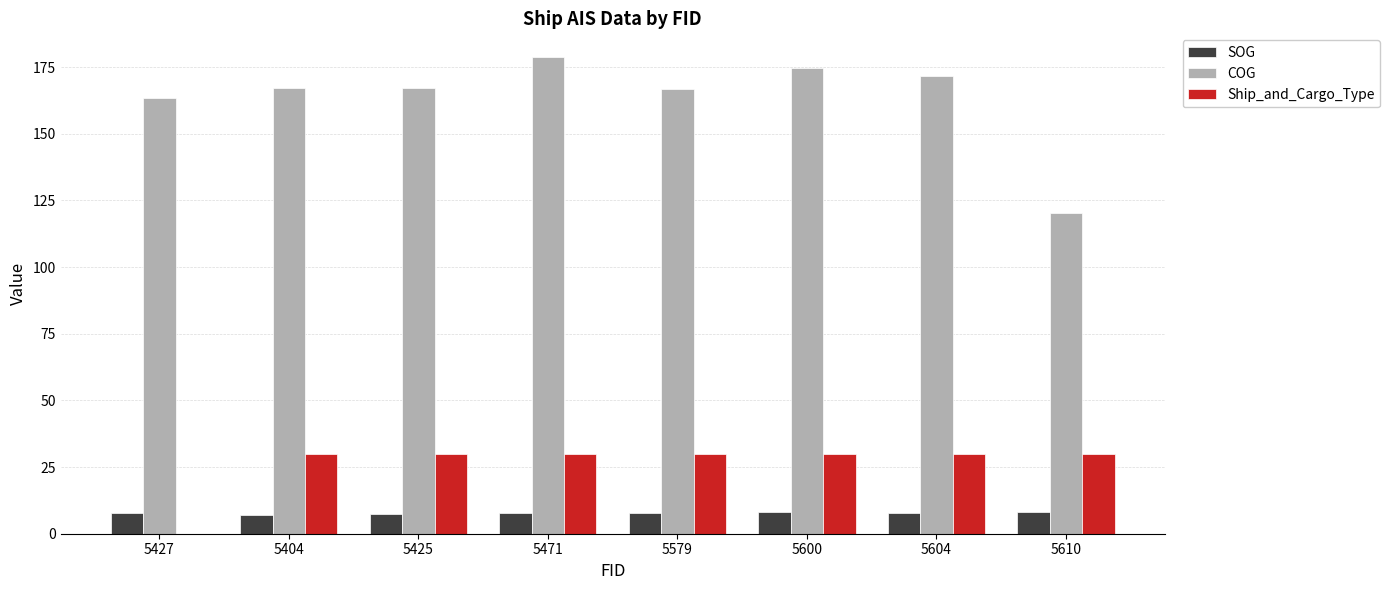

What is the greatest value displayed?

178.7